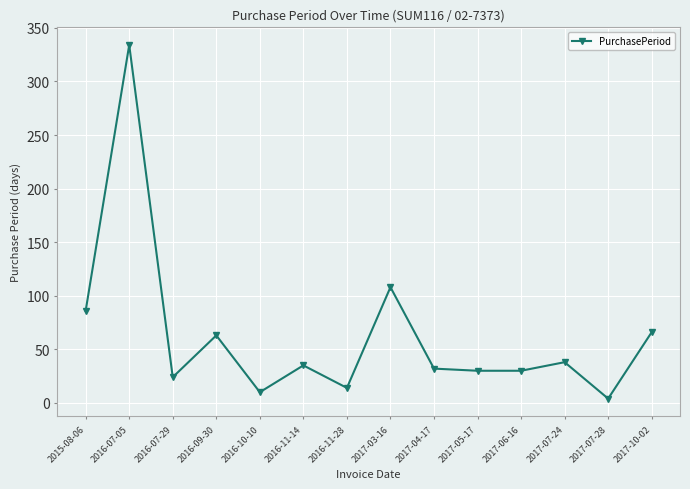

True or false: there are more than 2 points higher than both neighbors.

True